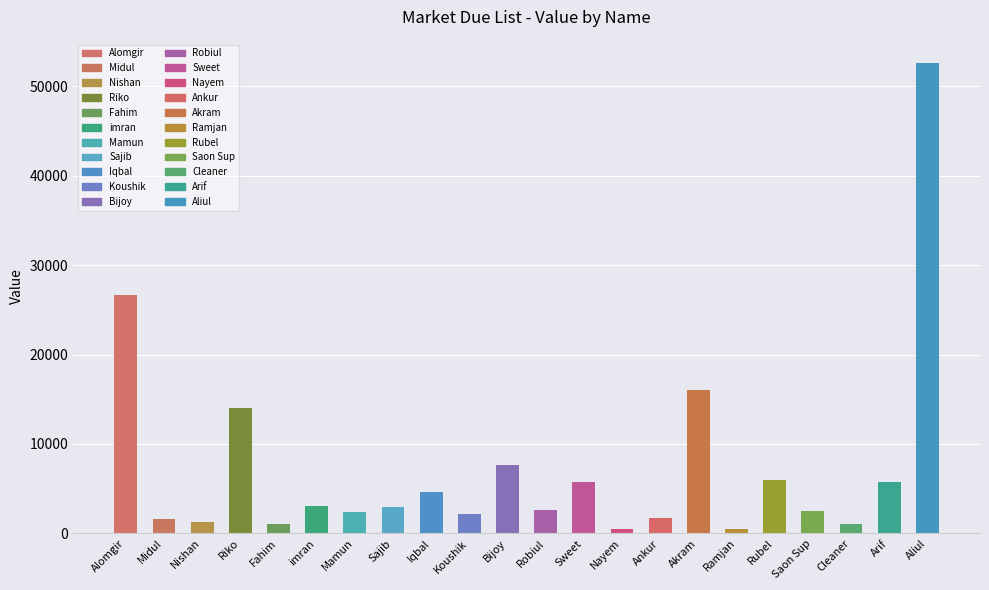

Approximately how many times larger is the value at Rubel compared to Robiul?

2.3